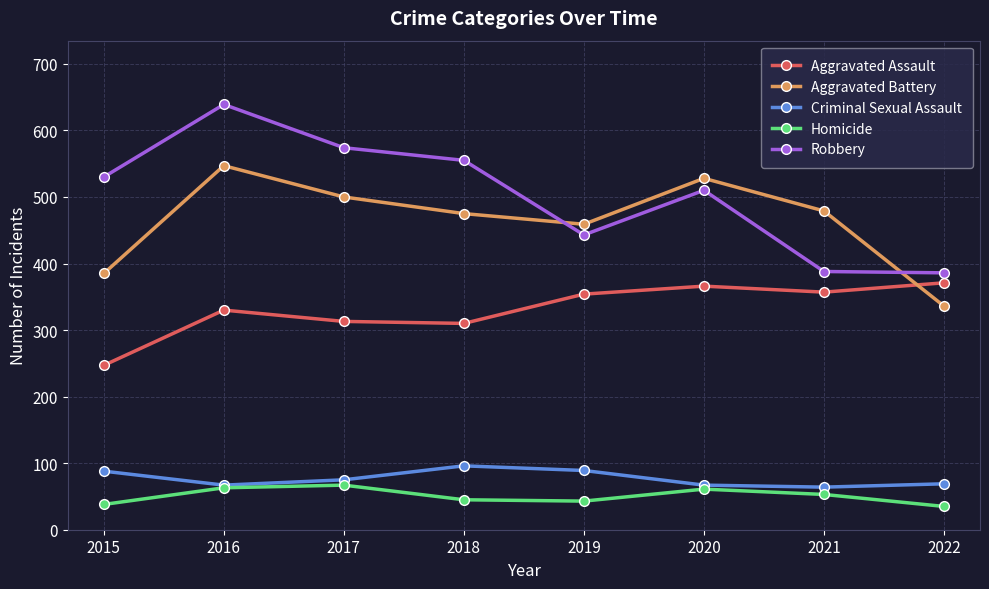

Where is the first local maximum for Aggravated Assault?

2016